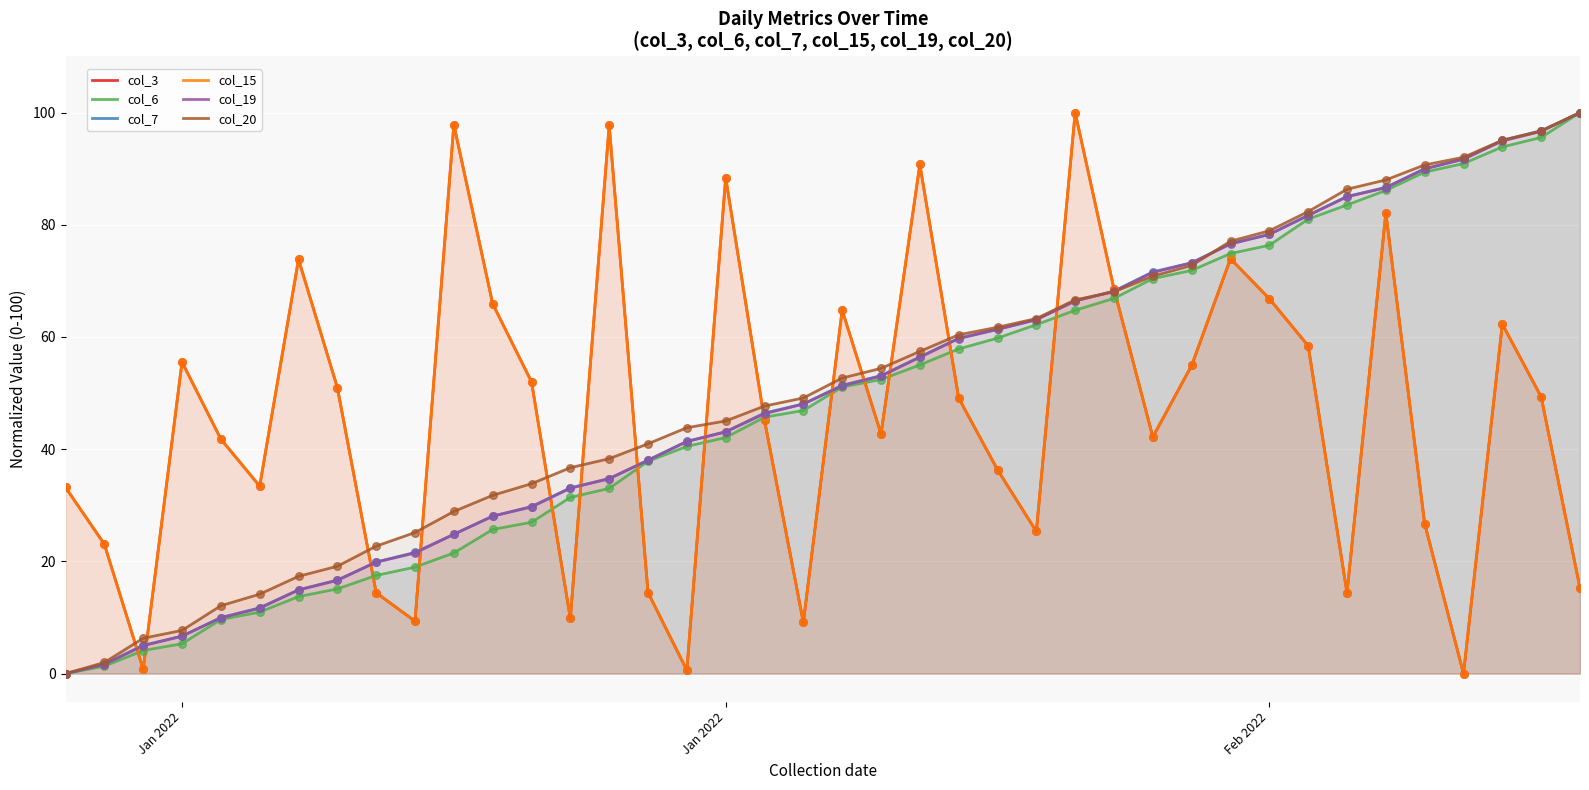

At how many categories does at least one series exceed 42?

31